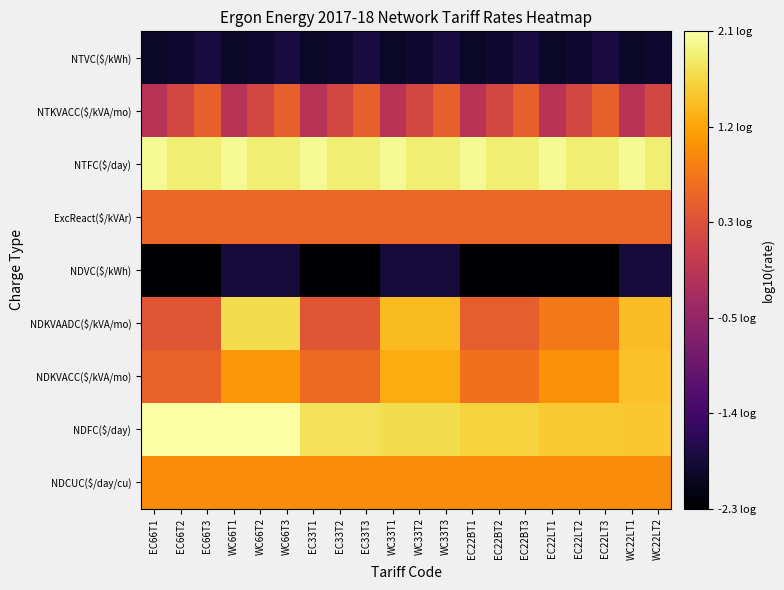

Count the number of categories in the chart.

20